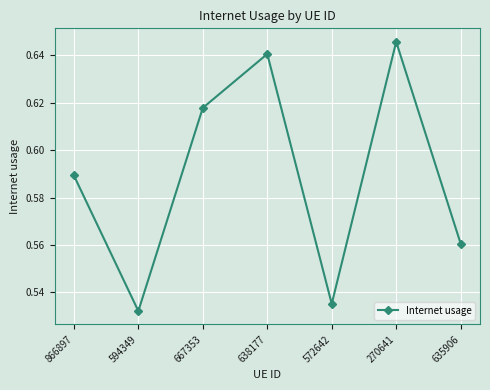

What is the difference between the values at 667353 and 635906?

0.1